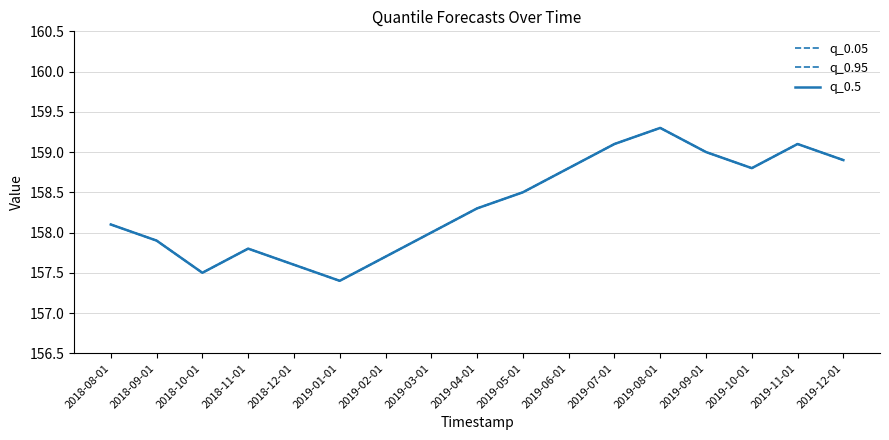

At which label does q_0.05 first exceed 158?

2018-08-01